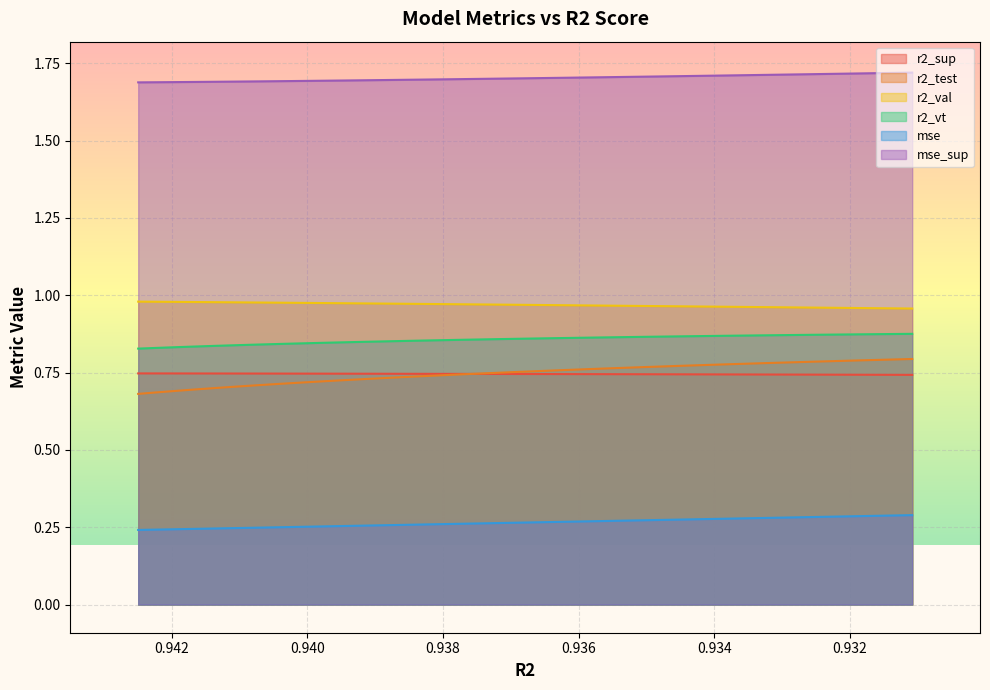

How many categories are shown in the chart?

25